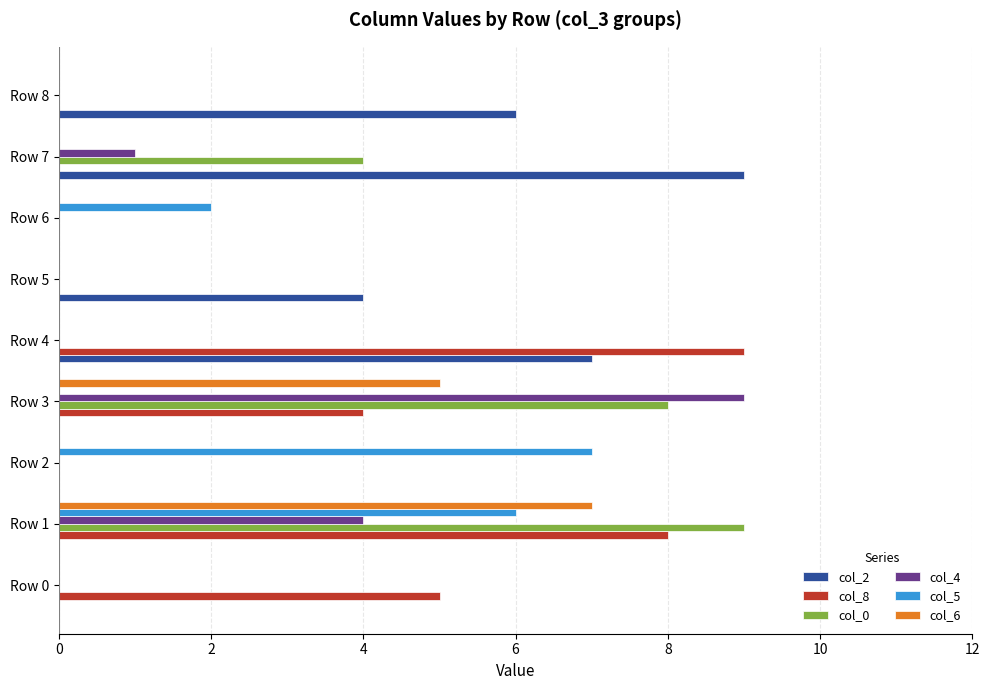

Which category has the highest value in the col_8 series?

Row 4